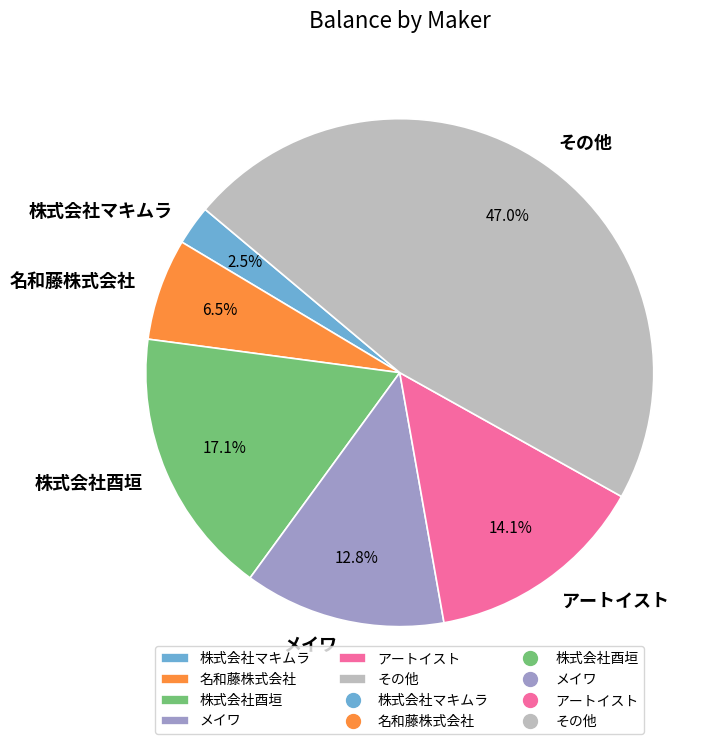

Does メイワ account for over 50% of the chart?

No